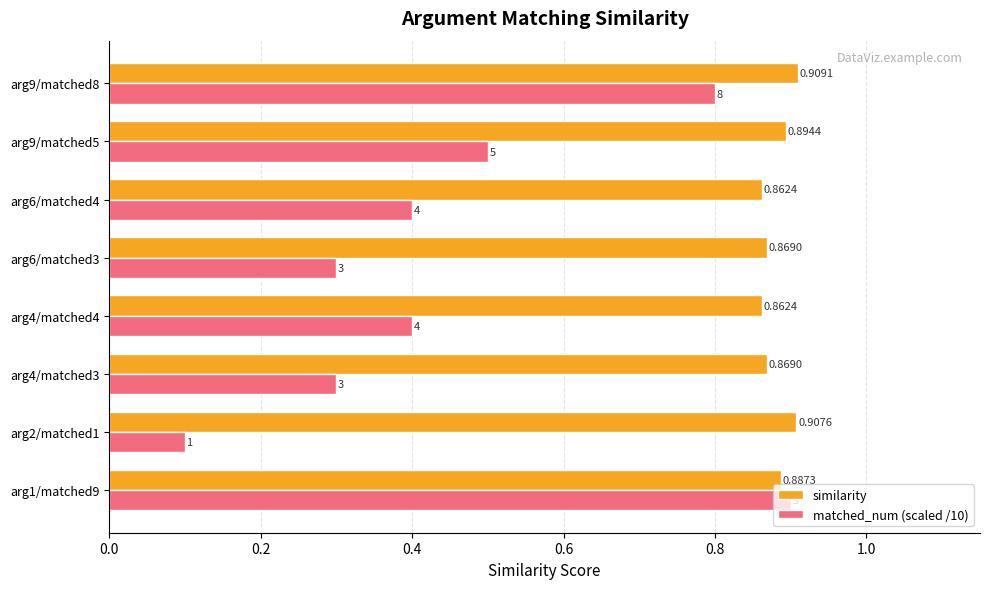

At which category is the sum across all series the highest?

arg1/matched9